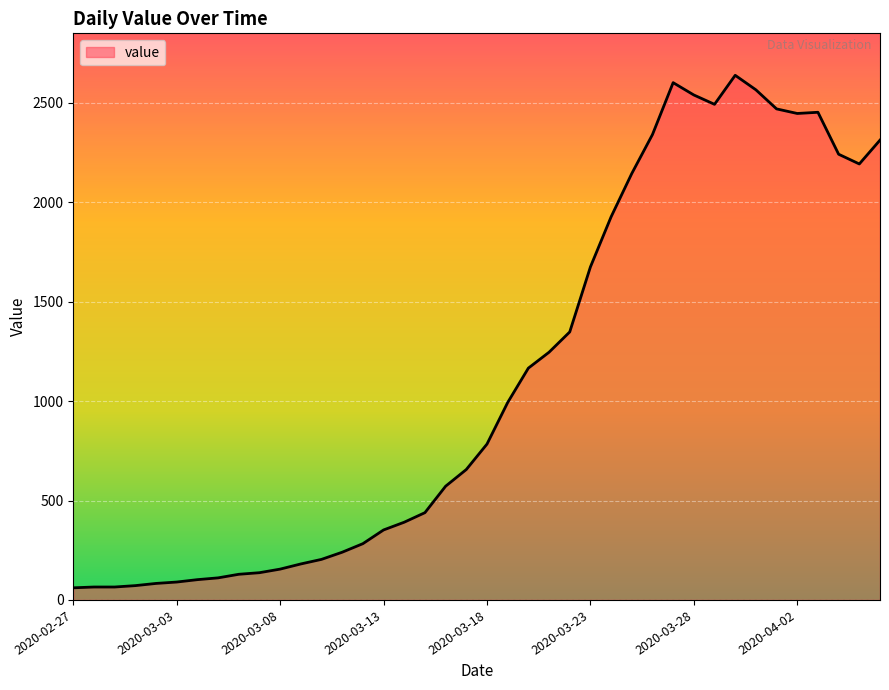

What is the difference between the maximum and minimum values?

2578